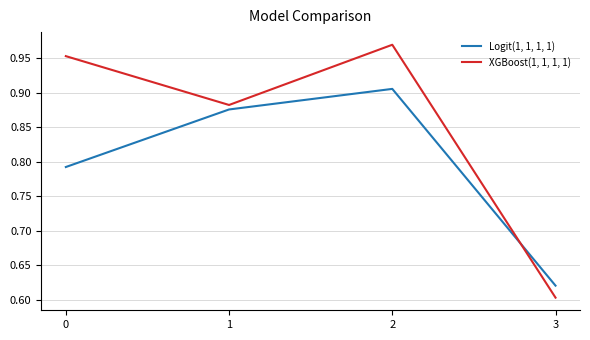

At which category is the sum across all series the highest?

2